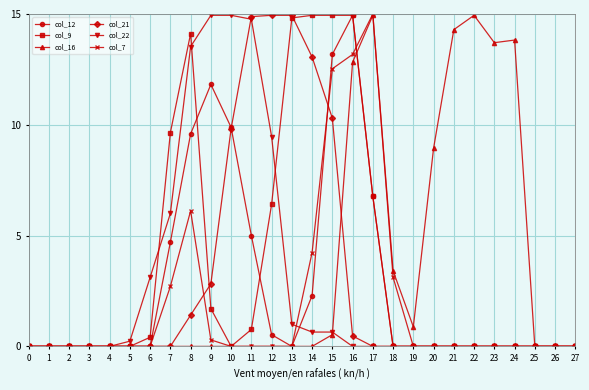

What is the difference between the second highest and second lowest values in the col_22 series?

14.9